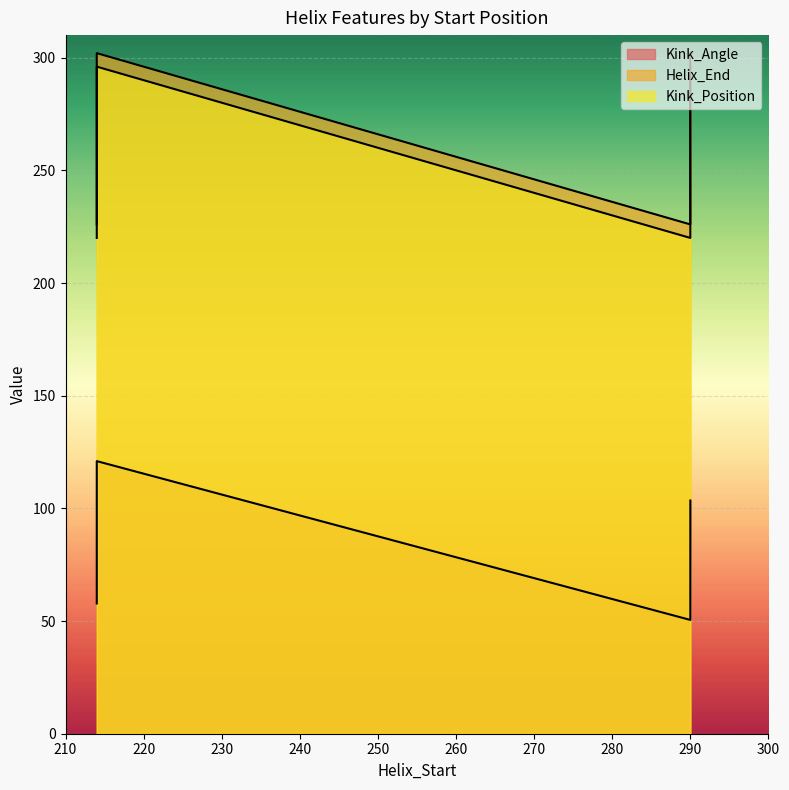

True or false: Kink_Angle and Kink_Position cross at least once.

False